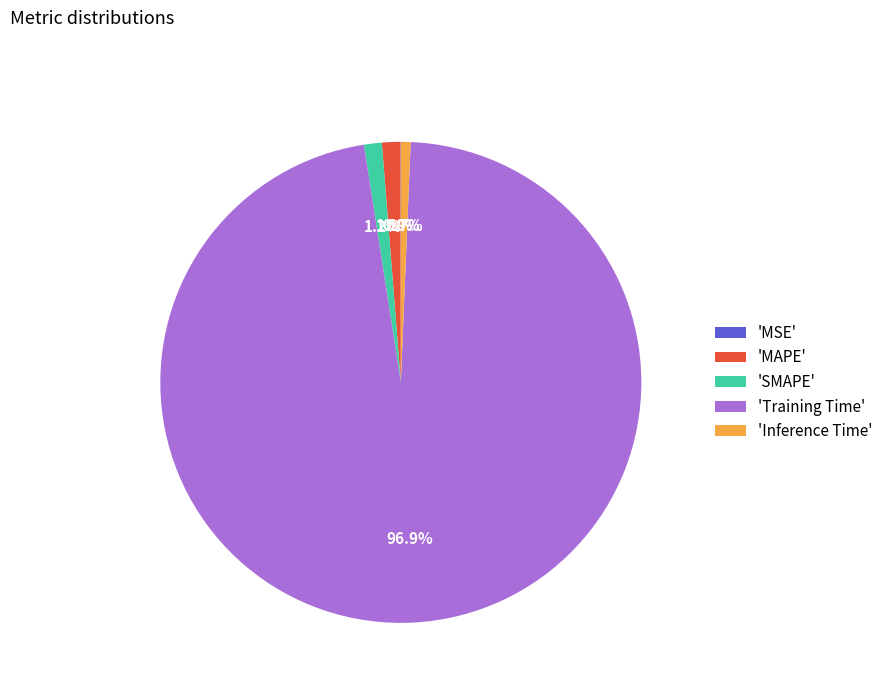

What is the largest slice in the pie chart?

'Training Time'